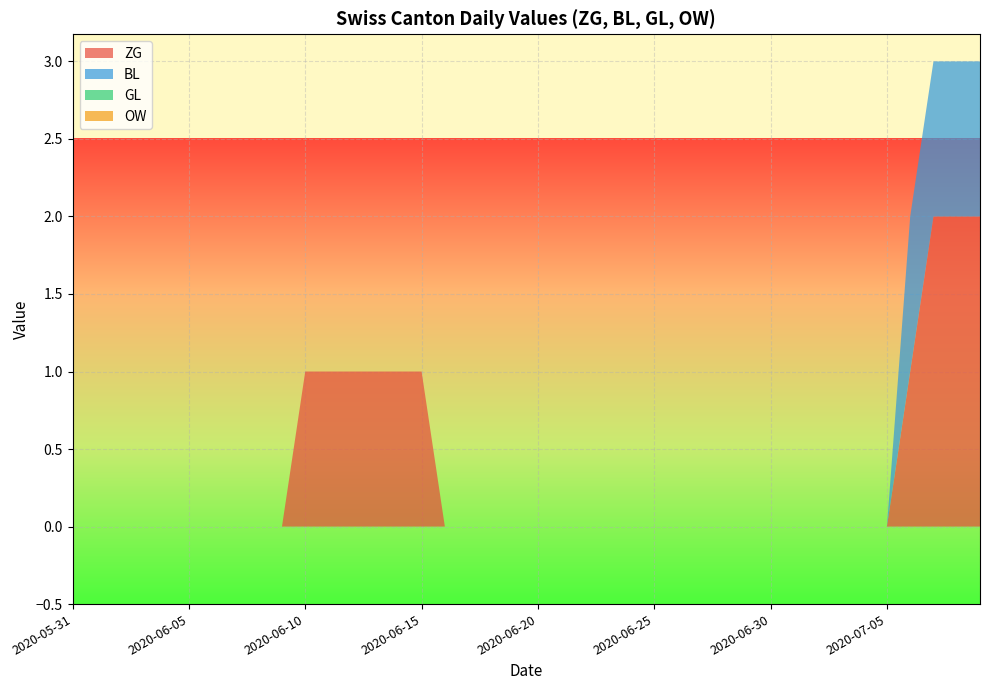

Reading left to right, list all the values displayed in this chart.

ZG: 0	0	0	0	0	0	0	0	0	0	1	1	1	1	1	1	0	0	0	0	0	0	0	0	0	0	0	0	0	0	0	0	0	0	0	0	1	2	2	2
BL: 0	0	0	0	0	0	0	0	0	0	0	0	0	0	0	0	0	0	0	0	0	0	0	0	0	0	0	0	0	0	0	0	0	0	0	0	1	1	1	1
GL: 0	0	0	0	0	0	0	0	0	0	0	0	0	0	0	0	0	0	0	0	0	0	0	0	0	0	0	0	0	0	0	0	0	0	0	0	0	0	0	0
OW: 0	0	0	0	0	0	0	0	0	0	0	0	0	0	0	0	0	0	0	0	0	0	0	0	0	0	0	0	0	0	0	0	0	0	0	0	0	0	0	0